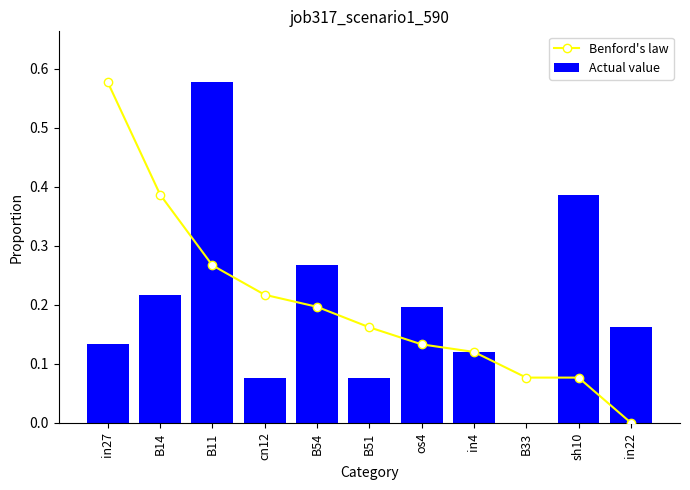

Are the bars horizontal?

No